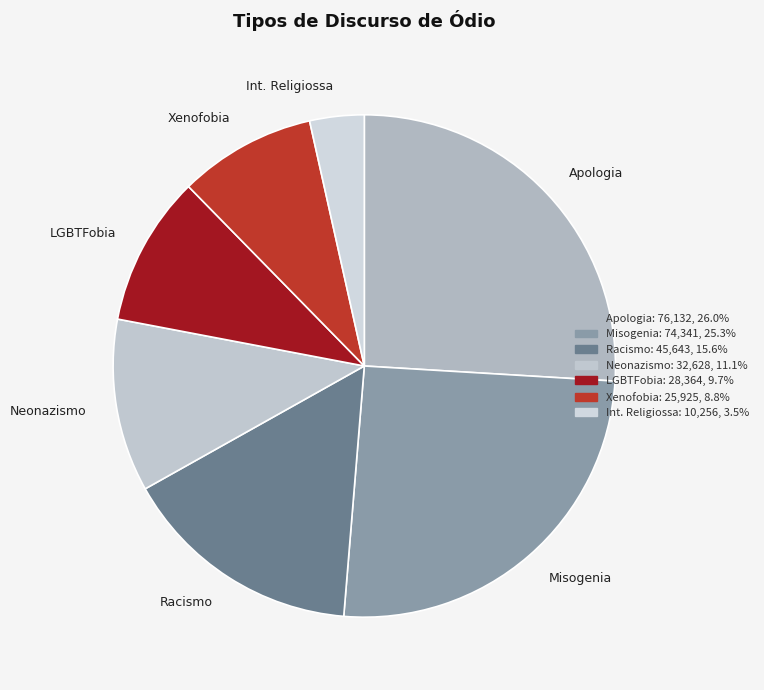

Is there any slice that represents more than half of the pie?

No